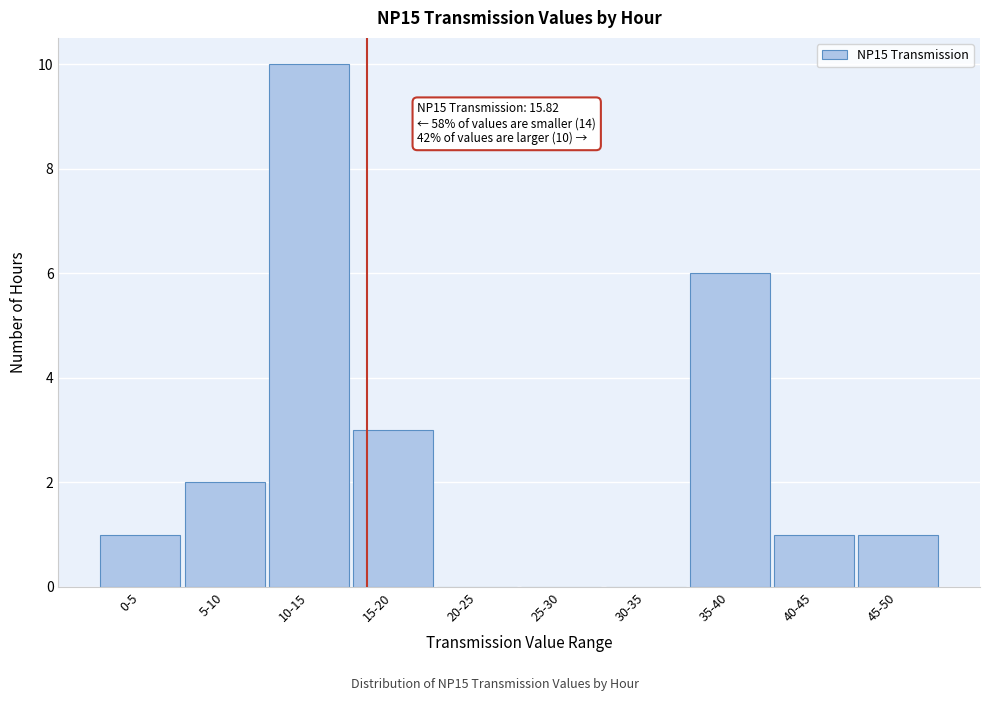

Reading left to right, transcribe all the data shown in this chart.

0-5=1	5-10=2	10-15=10	15-20=3	20-25=0	25-30=0	30-35=0	35-40=6	40-45=1	45-50=1